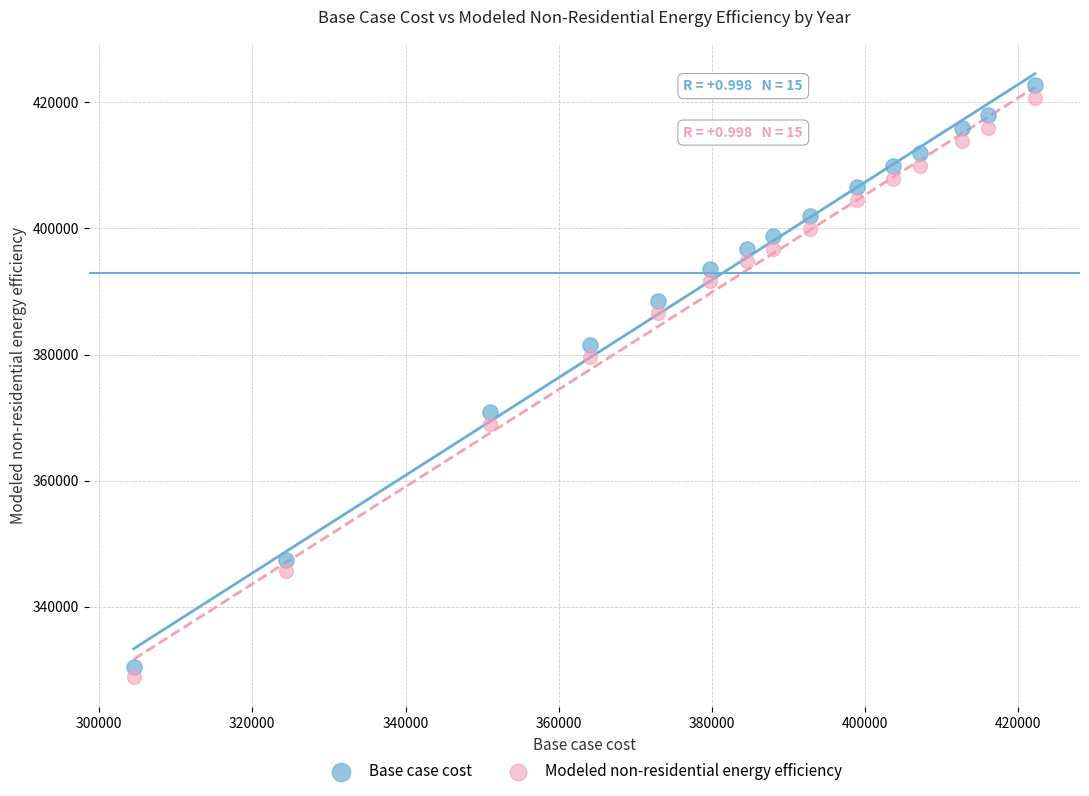

What are all the series names shown in the legend?

Base case cost, Modeled non-residential energy efficiency